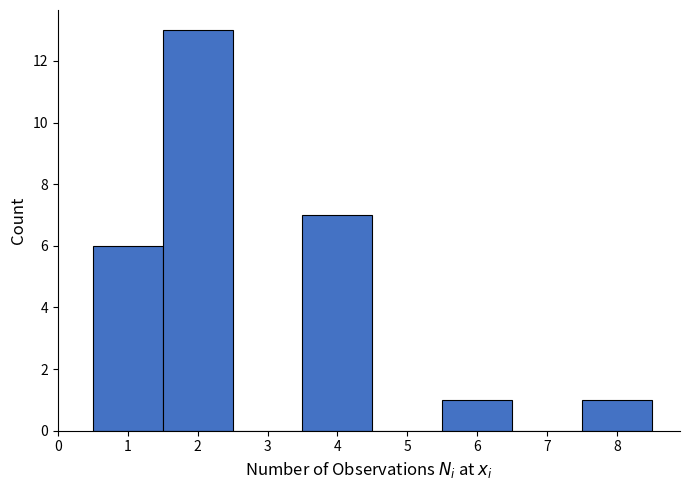

Reading left to right, transcribe this chart: for each bar, give the range it covers on the x-axis and its height. The values are not printed on the chart, so give them approximately, as read against the axis.

0.5 to 1.5: 6
1.5 to 2.5: 13
2.5 to 3.5: 0
3.5 to 4.5: 7
4.5 to 5.5: 0
5.5 to 6.5: 1
6.5 to 7.5: 0
7.5 to 8.5: 1